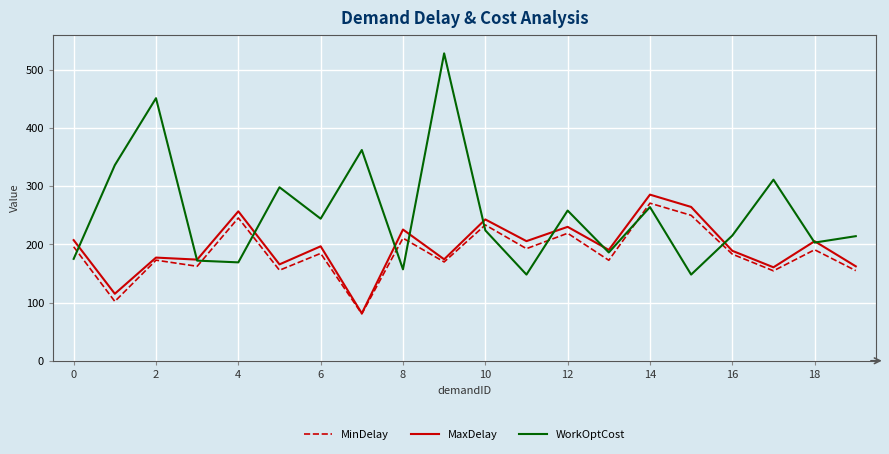

How many intersections are there between WorkOptCost and MinDelay?

9